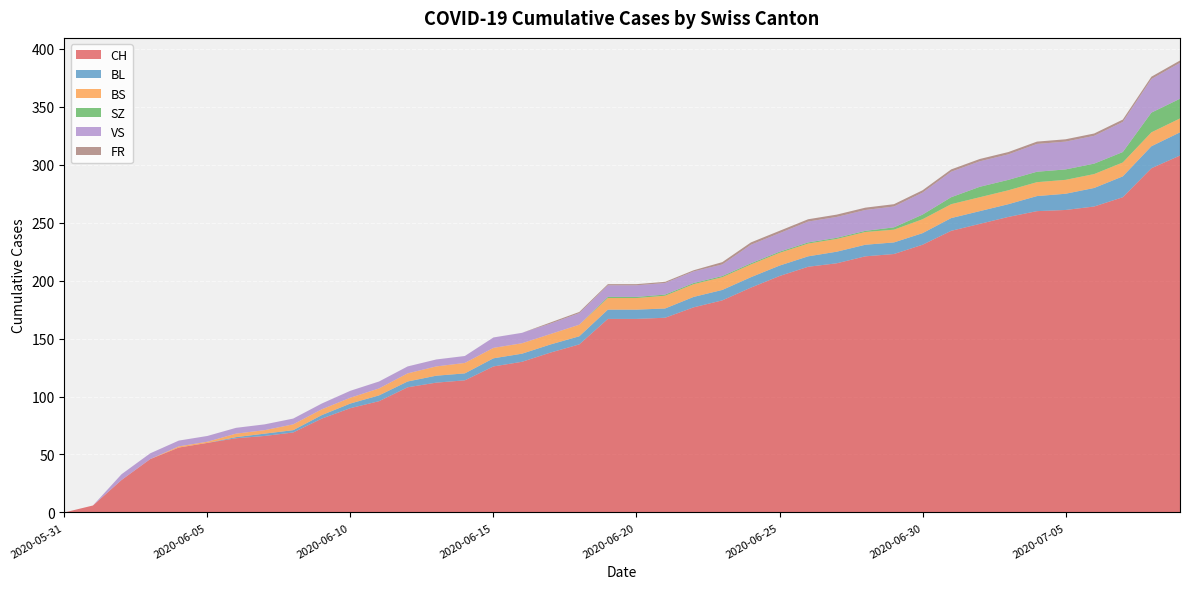

Reading left to right, transcribe all the data shown in this chart.

CH: 2020-05-31=0	2020-06-01=6	2020-06-02=28	2020-06-03=46	2020-06-04=56	2020-06-05=60	2020-06-06=64	2020-06-07=66	2020-06-08=69	2020-06-09=81	2020-06-10=90	2020-06-11=96	2020-06-12=108	2020-06-13=112	2020-06-14=114	2020-06-15=126	2020-06-16=130	2020-06-17=138	2020-06-18=145	2020-06-19=167	2020-06-20=167	2020-06-21=168	2020-06-22=177	2020-06-23=183	2020-06-24=194	2020-06-25=204	2020-06-26=212	2020-06-27=215	2020-06-28=221	2020-06-29=223	2020-06-30=231	2020-07-01=243	2020-07-02=249	2020-07-03=255	2020-07-04=260	2020-07-05=261	2020-07-06=264	2020-07-07=272	2020-07-08=297	2020-07-09=308
BL: 2020-05-31=0	2020-06-01=0	2020-06-02=0	2020-06-03=0	2020-06-04=0	2020-06-05=0	2020-06-06=1	2020-06-07=2	2020-06-08=2	2020-06-09=3	2020-06-10=4	2020-06-11=5	2020-06-12=5	2020-06-13=6	2020-06-14=6	2020-06-15=7	2020-06-16=7	2020-06-17=7	2020-06-18=7	2020-06-19=8	2020-06-20=8	2020-06-21=8	2020-06-22=9	2020-06-23=9	2020-06-24=9	2020-06-25=9	2020-06-26=9	2020-06-27=10	2020-06-28=10	2020-06-29=10	2020-06-30=10	2020-07-01=11	2020-07-02=11	2020-07-03=11	2020-07-04=13	2020-07-05=14	2020-07-06=16	2020-07-07=18	2020-07-08=19	2020-07-09=20
BS: 2020-05-31=0	2020-06-01=0	2020-06-02=0	2020-06-03=0	2020-06-04=1	2020-06-05=1	2020-06-06=3	2020-06-07=3	2020-06-08=5	2020-06-09=5	2020-06-10=5	2020-06-11=6	2020-06-12=7	2020-06-13=8	2020-06-14=9	2020-06-15=9	2020-06-16=9	2020-06-17=9	2020-06-18=10	2020-06-19=10	2020-06-20=10	2020-06-21=11	2020-06-22=11	2020-06-23=11	2020-06-24=11	2020-06-25=11	2020-06-26=11	2020-06-27=11	2020-06-28=11	2020-06-29=11	2020-06-30=12	2020-07-01=12	2020-07-02=12	2020-07-03=12	2020-07-04=12	2020-07-05=12	2020-07-06=12	2020-07-07=12	2020-07-08=12	2020-07-09=12
SZ: 2020-05-31=0	2020-06-01=0	2020-06-02=0	2020-06-03=0	2020-06-04=0	2020-06-05=0	2020-06-06=0	2020-06-07=0	2020-06-08=0	2020-06-09=0	2020-06-10=0	2020-06-11=0	2020-06-12=0	2020-06-13=0	2020-06-14=0	2020-06-15=0	2020-06-16=0	2020-06-17=0	2020-06-18=0	2020-06-19=1	2020-06-20=1	2020-06-21=1	2020-06-22=1	2020-06-23=1	2020-06-24=1	2020-06-25=1	2020-06-26=1	2020-06-27=1	2020-06-28=1	2020-06-29=2	2020-06-30=4	2020-07-01=6	2020-07-02=9	2020-07-03=9	2020-07-04=9	2020-07-05=9	2020-07-06=9	2020-07-07=9	2020-07-08=17	2020-07-09=17
VS: 2020-05-31=0	2020-06-01=0	2020-06-02=5	2020-06-03=5	2020-06-04=5	2020-06-05=5	2020-06-06=5	2020-06-07=5	2020-06-08=5	2020-06-09=5	2020-06-10=6	2020-06-11=6	2020-06-12=6	2020-06-13=6	2020-06-14=6	2020-06-15=9	2020-06-16=9	2020-06-17=9	2020-06-18=10	2020-06-19=10	2020-06-20=10	2020-06-21=10	2020-06-22=10	2020-06-23=10	2020-06-24=16	2020-06-25=16	2020-06-26=18	2020-06-27=18	2020-06-28=18	2020-06-29=18	2020-06-30=19	2020-07-01=22	2020-07-02=22	2020-07-03=22	2020-07-04=24	2020-07-05=24	2020-07-06=24	2020-07-07=26	2020-07-08=29	2020-07-09=31
FR: 2020-05-31=0	2020-06-01=0	2020-06-02=0	2020-06-03=0	2020-06-04=0	2020-06-05=0	2020-06-06=0	2020-06-07=0	2020-06-08=0	2020-06-09=0	2020-06-10=0	2020-06-11=0	2020-06-12=0	2020-06-13=0	2020-06-14=0	2020-06-15=0	2020-06-16=0	2020-06-17=1	2020-06-18=1	2020-06-19=1	2020-06-20=1	2020-06-21=1	2020-06-22=1	2020-06-23=2	2020-06-24=2	2020-06-25=2	2020-06-26=2	2020-06-27=2	2020-06-28=2	2020-06-29=2	2020-06-30=2	2020-07-01=2	2020-07-02=2	2020-07-03=2	2020-07-04=2	2020-07-05=2	2020-07-06=2	2020-07-07=2	2020-07-08=2	2020-07-09=2